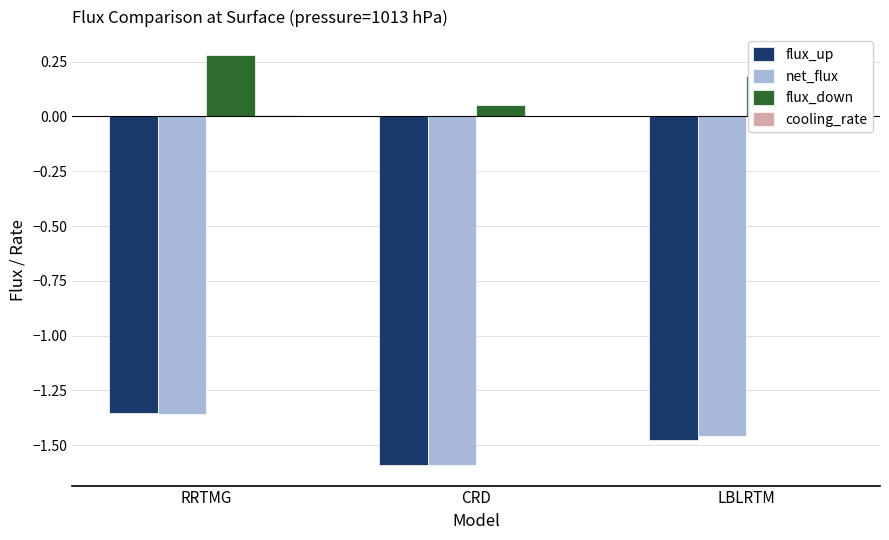

What is the maximum value shown in the chart?

0.3